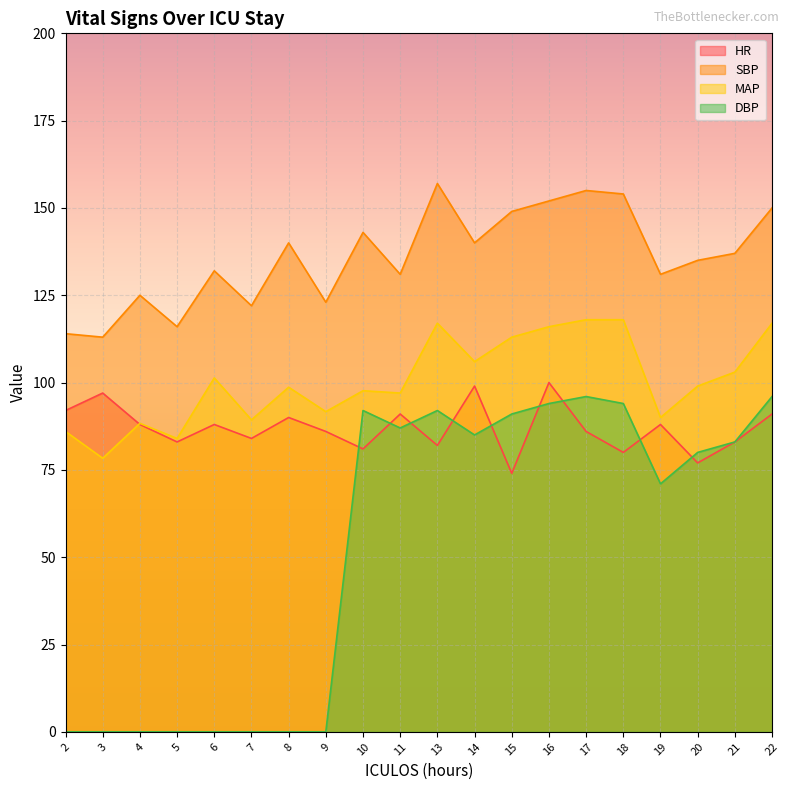

How many lines are shown in the chart?

4